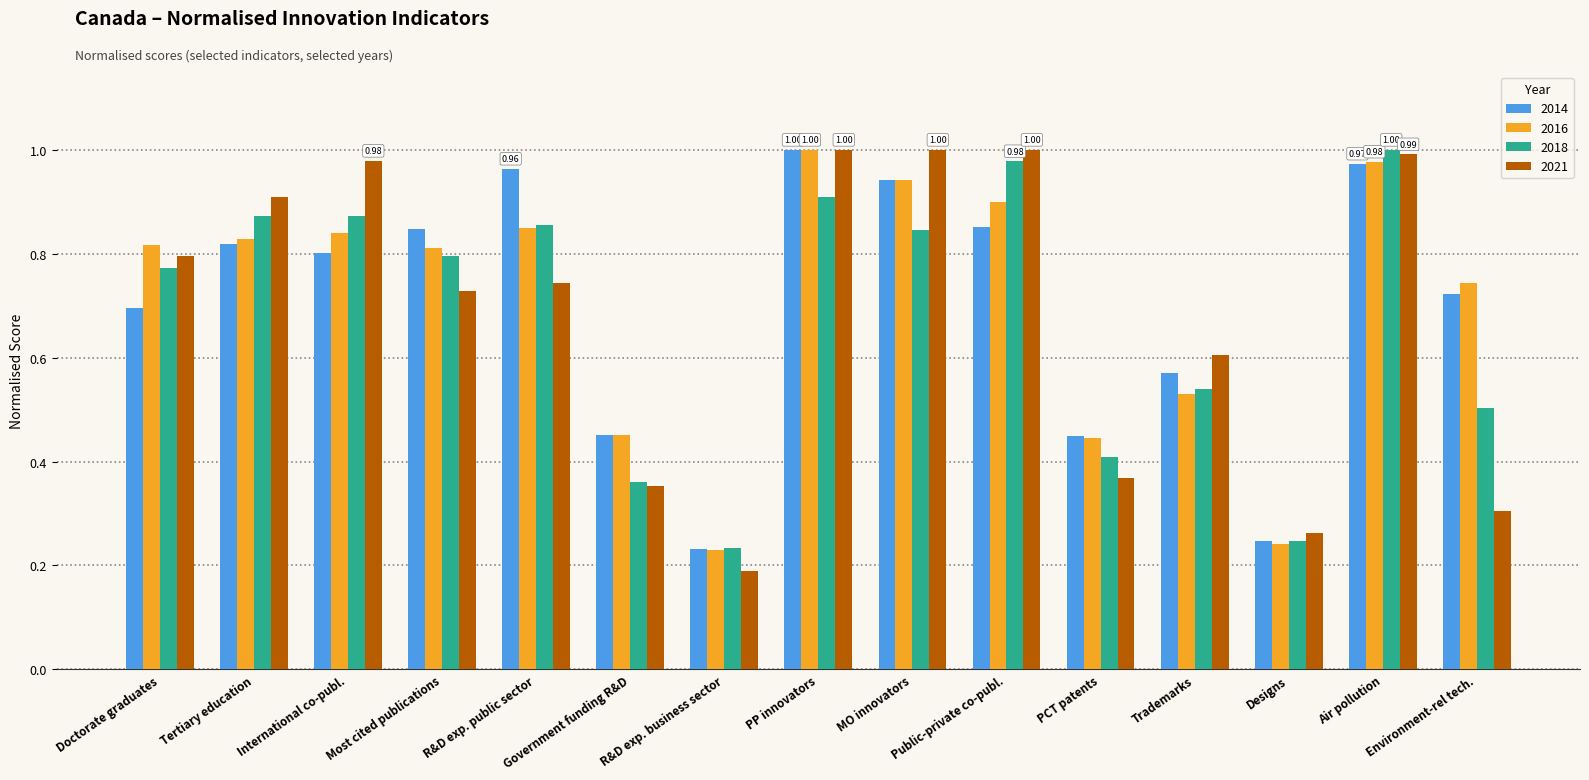

Between Doctorate graduates and R&D exp. business sector, which series saw the biggest shift?

2021